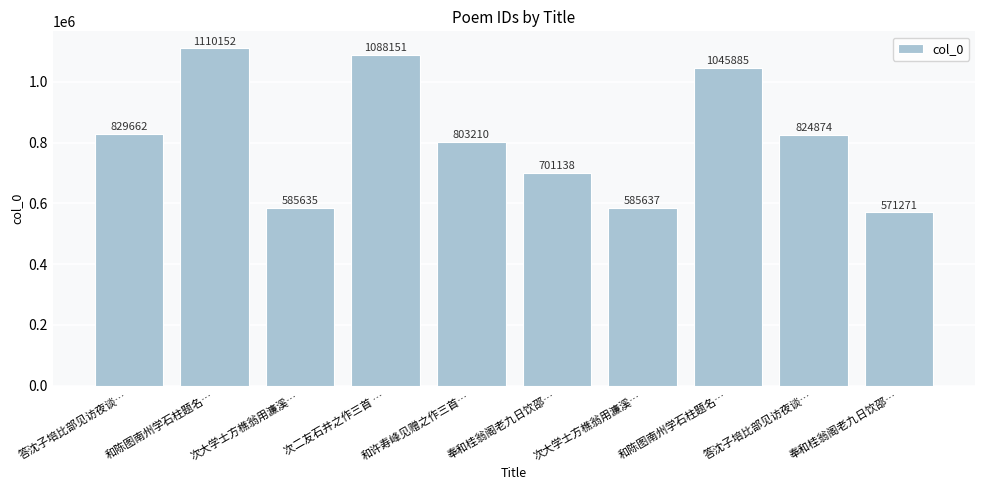

What is the value of the 8th bar from the left?

1110152